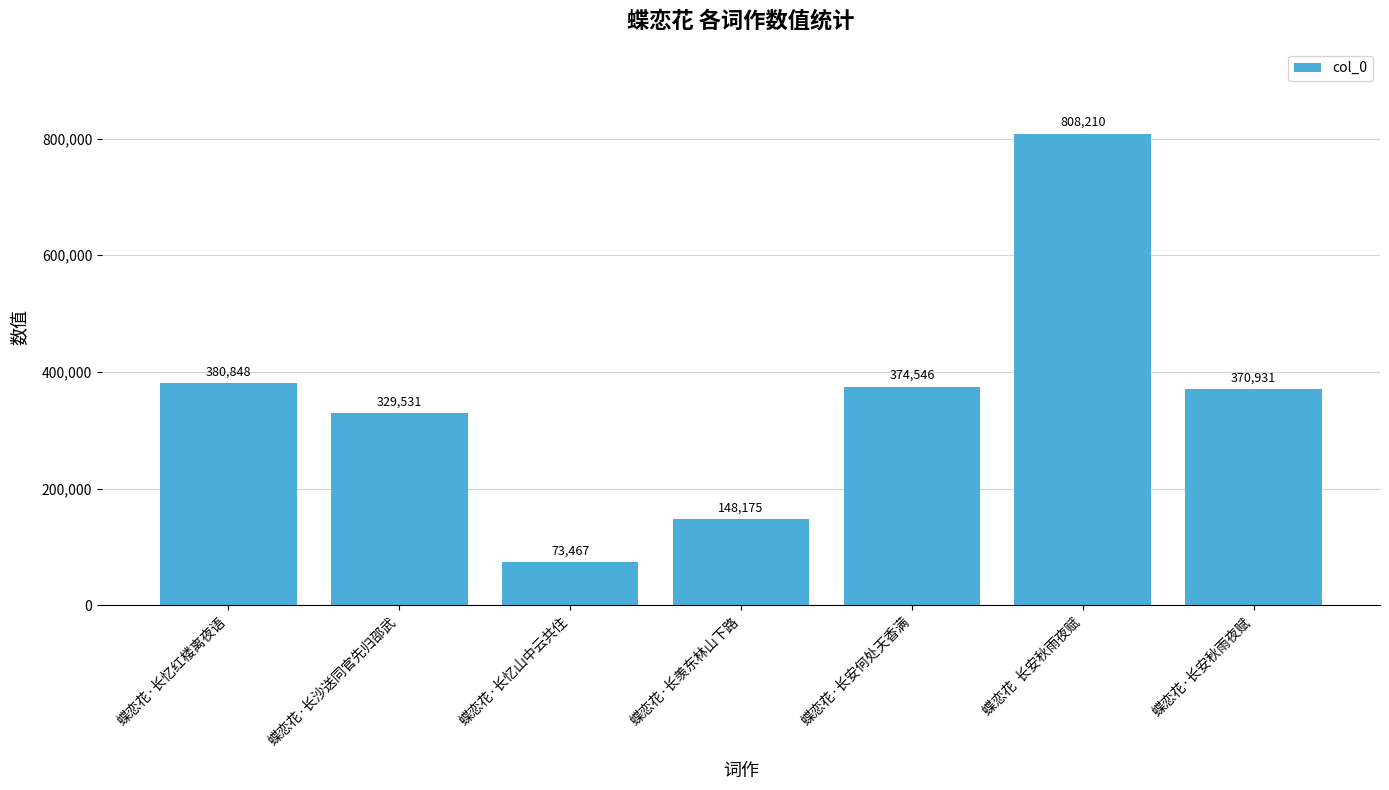

How many categories are shown in the chart?

7